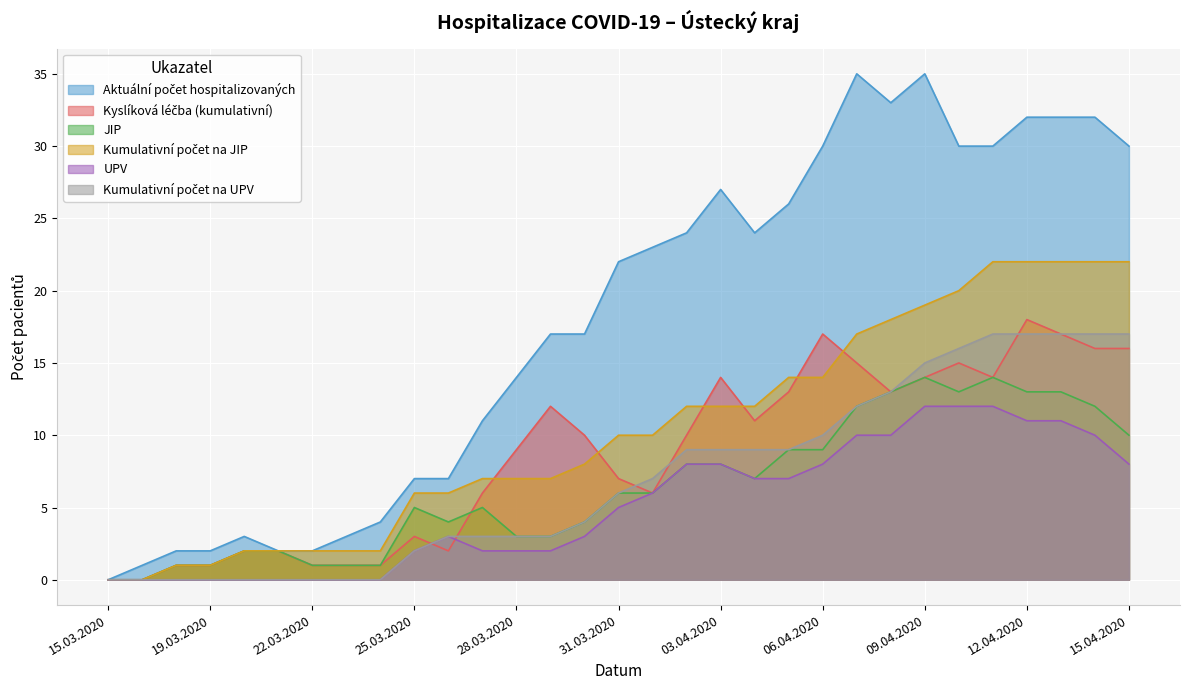

Which series has the widest spread of values?

Aktuální počet hospitalizovaných